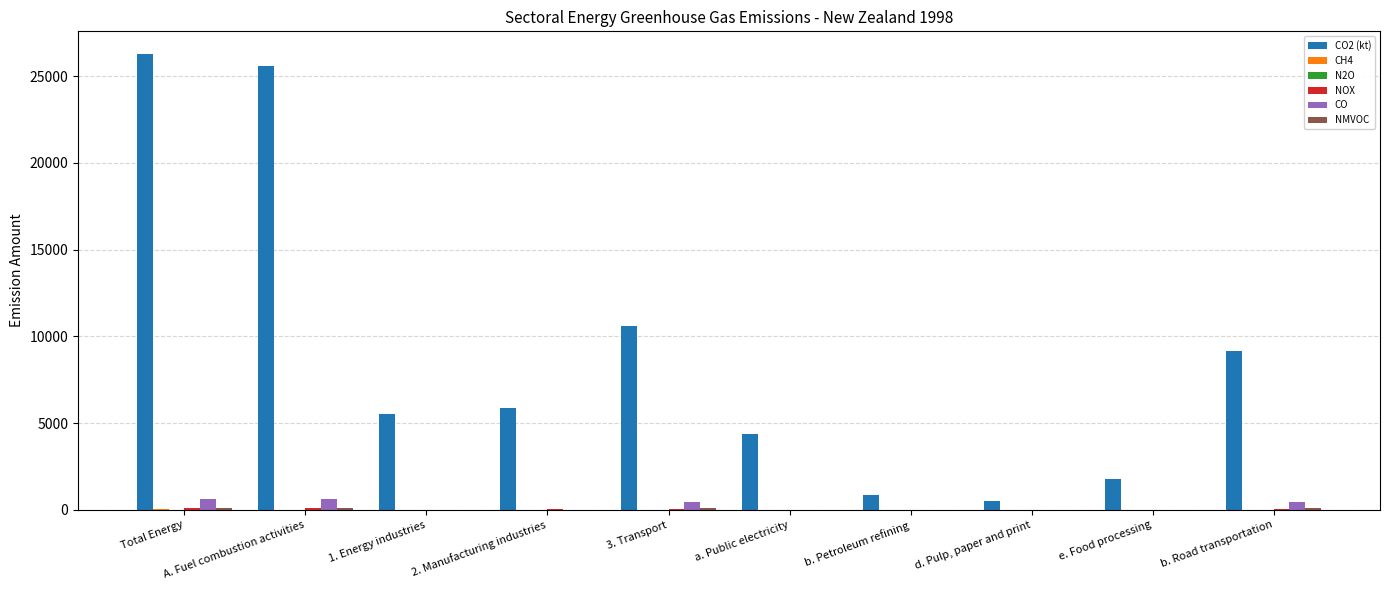

At which category does the chart reach its peak across all series?

Total Energy